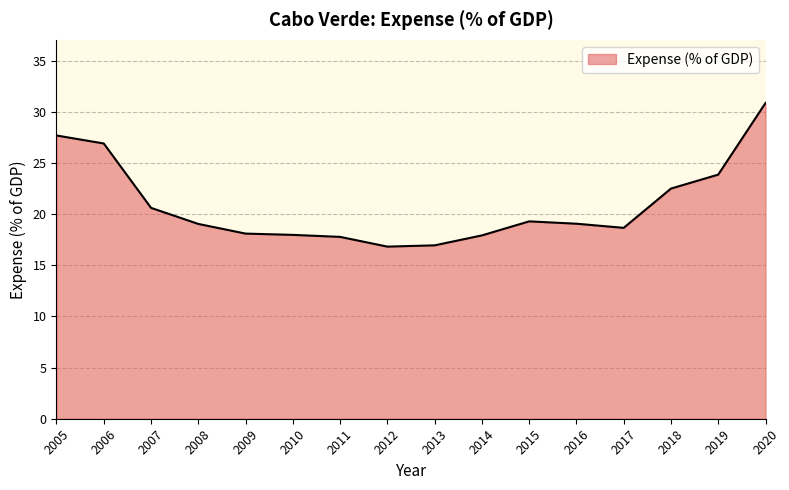

What is the difference between the maximum and minimum values?

14.0